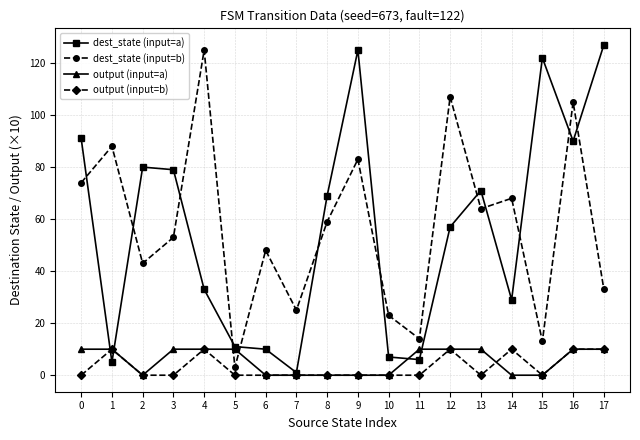

How many data points does each series have?

18